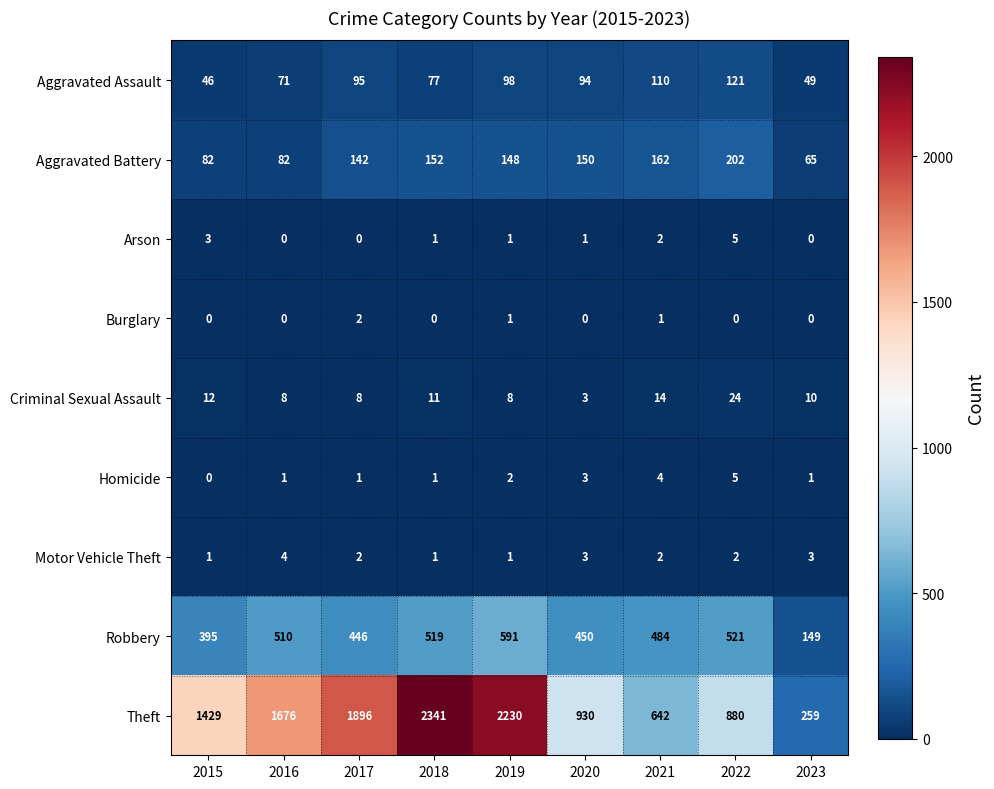

Which series has the largest total across all categories?

Theft